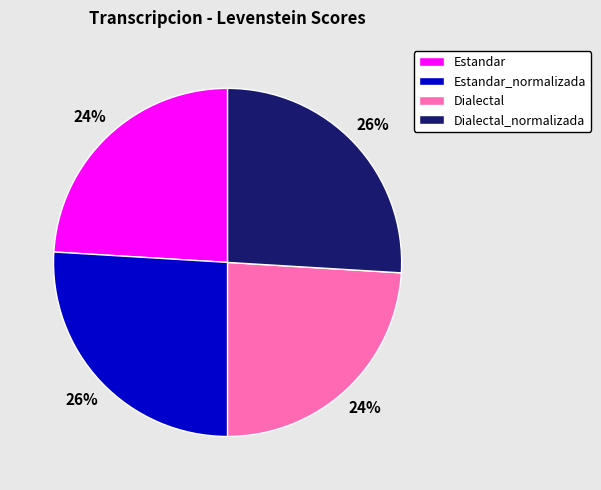

Is Dialectal_normalizada the majority of the pie?

No